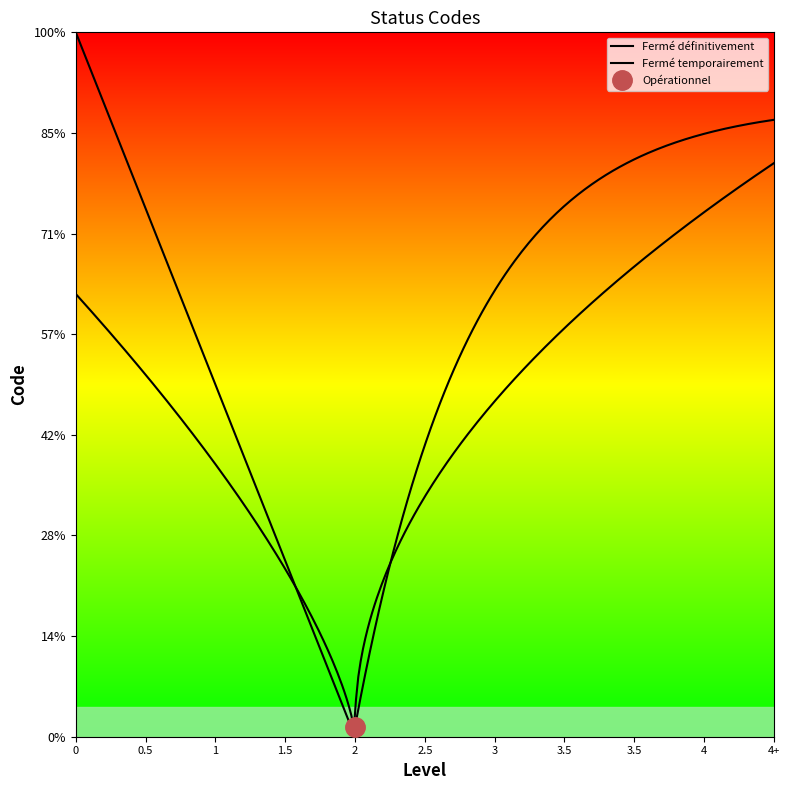

What is the minimum value shown in the chart?

1